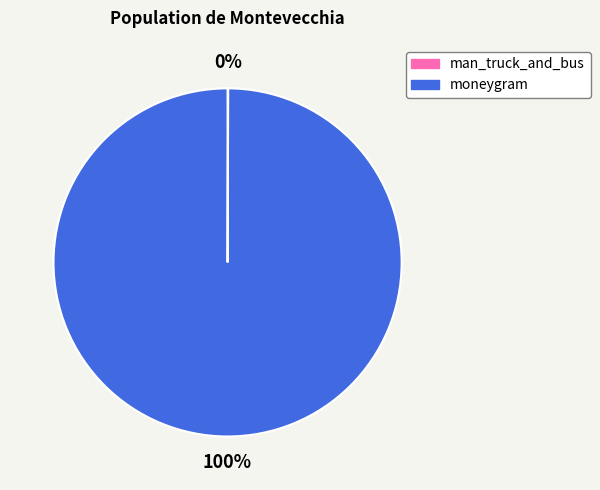

To the nearest percent, what is the difference between the largest and smallest slice percentages?

100%